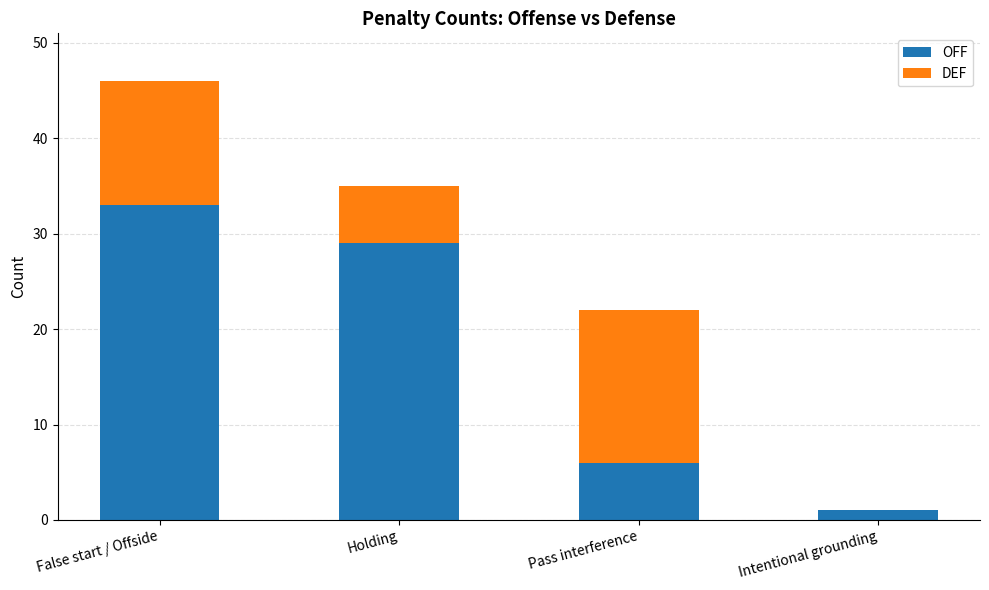

What is the sum of the OFF values at Pass interference and Holding?

35